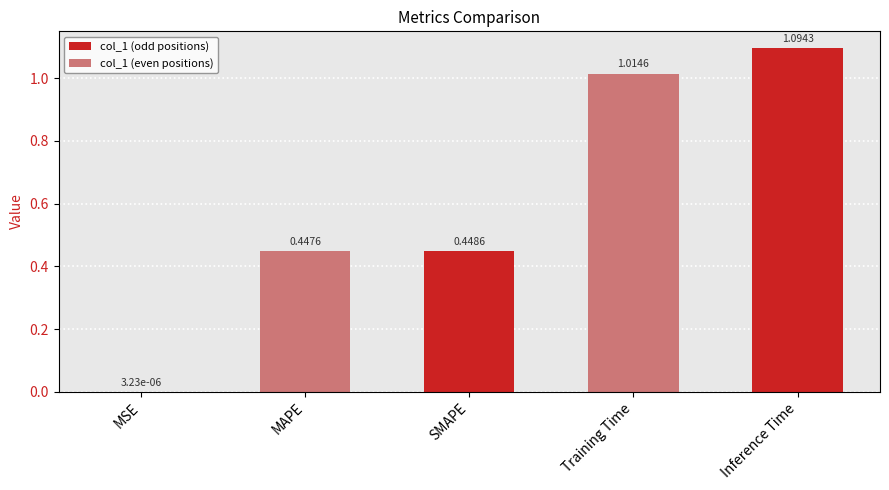

Which label corresponds to the largest value in the chart?

Inference Time